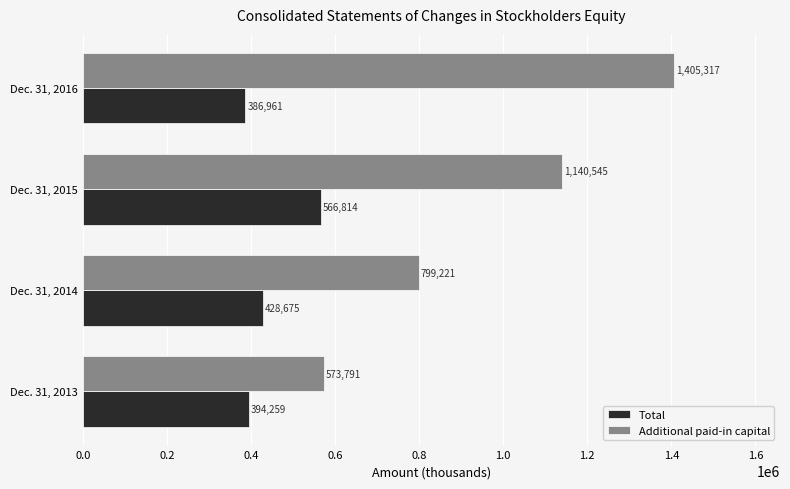

At which category is the sum across all series the highest?

Dec. 31, 2016